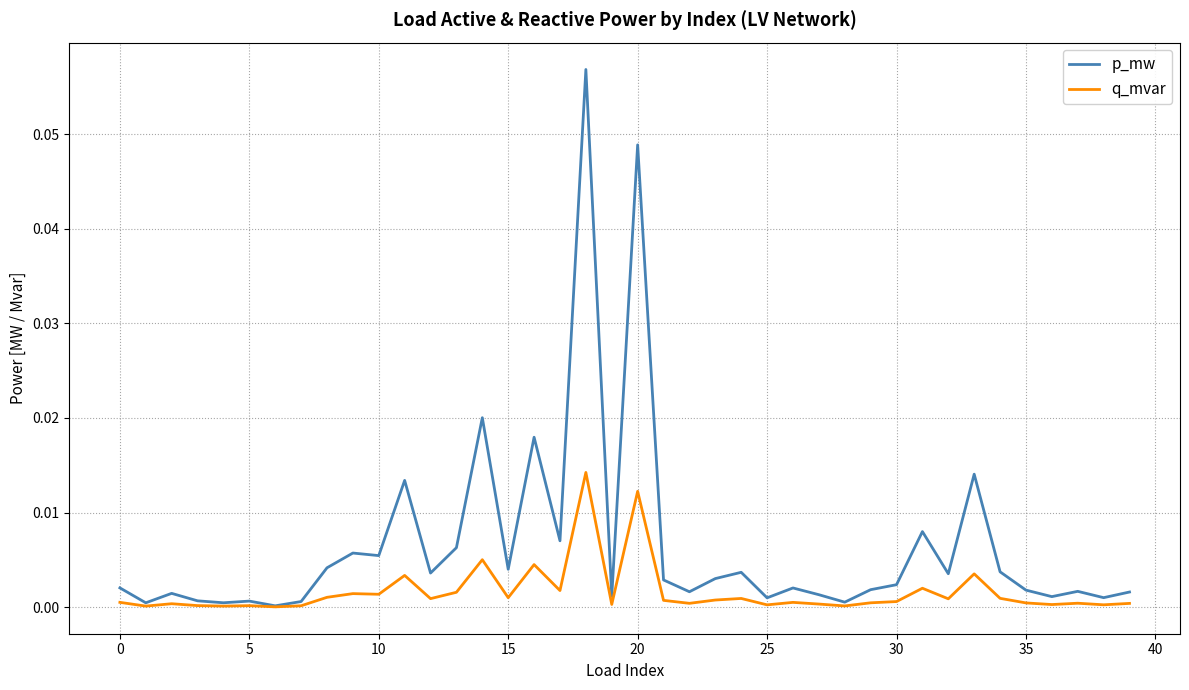

Which series has the largest total across all categories?

p_mw